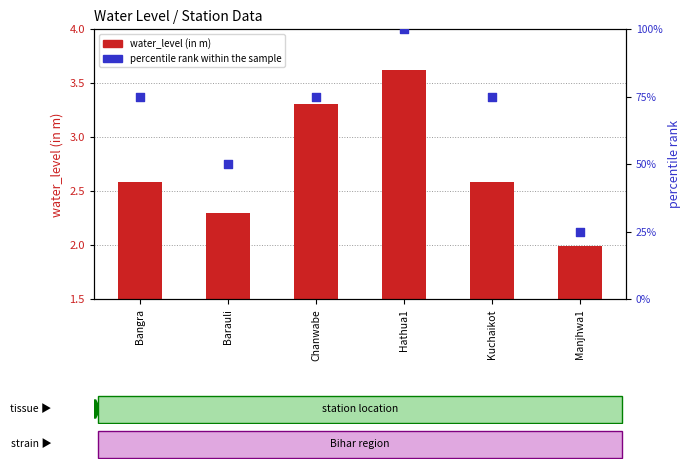

What are all the series names shown in the legend?

water_level (in m), percentile rank within the sample